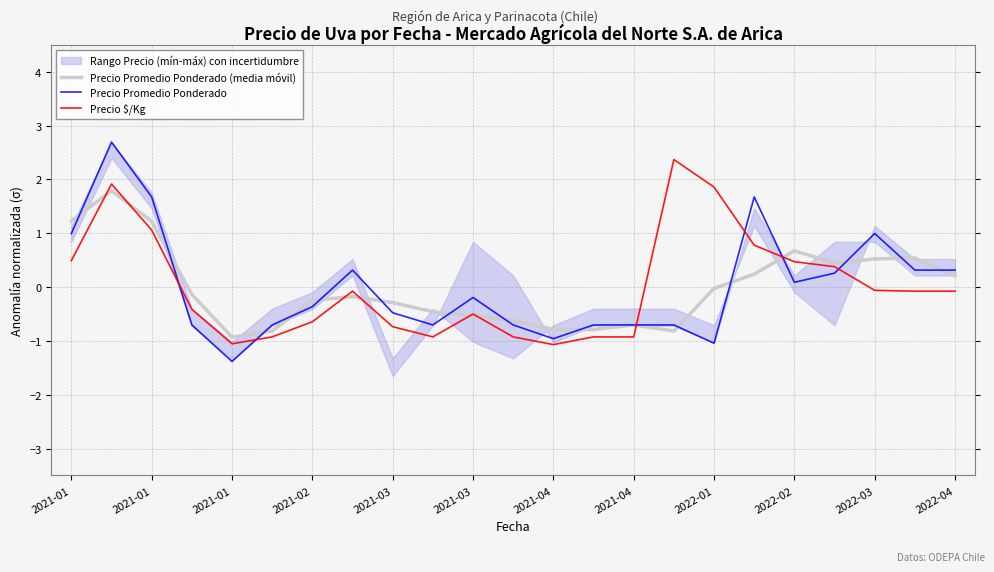

The Precio $/Kg series shows -0.6 at 2021-02. True or false?

True